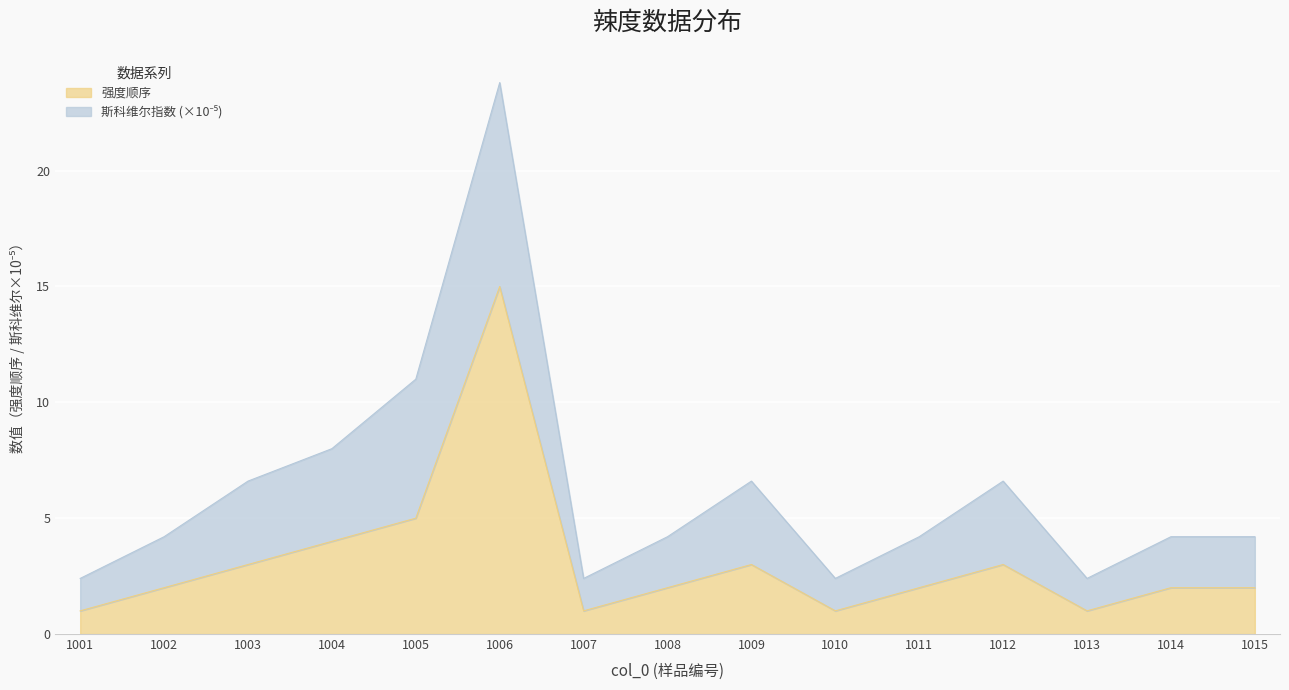

Which has a higher value, 1010 or 1006?

1006